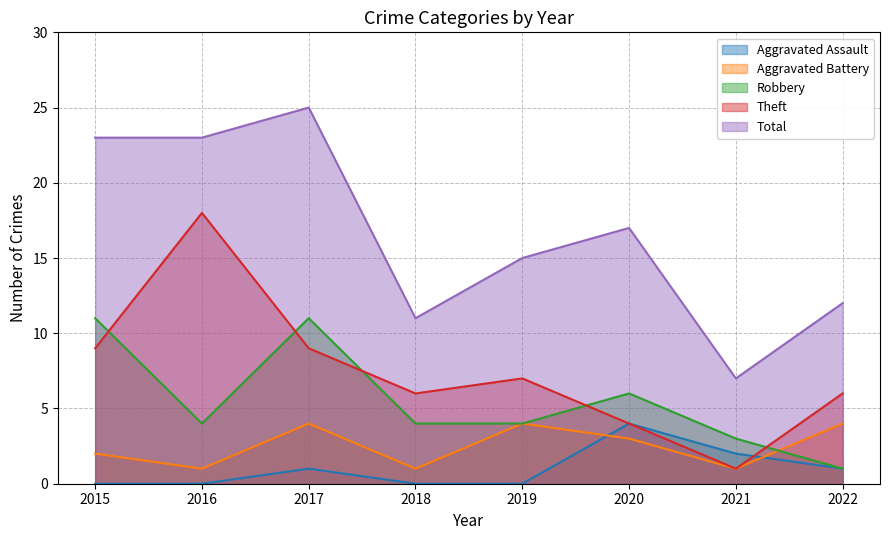

True or false: Aggravated Assault and Robbery cross at least once.

False